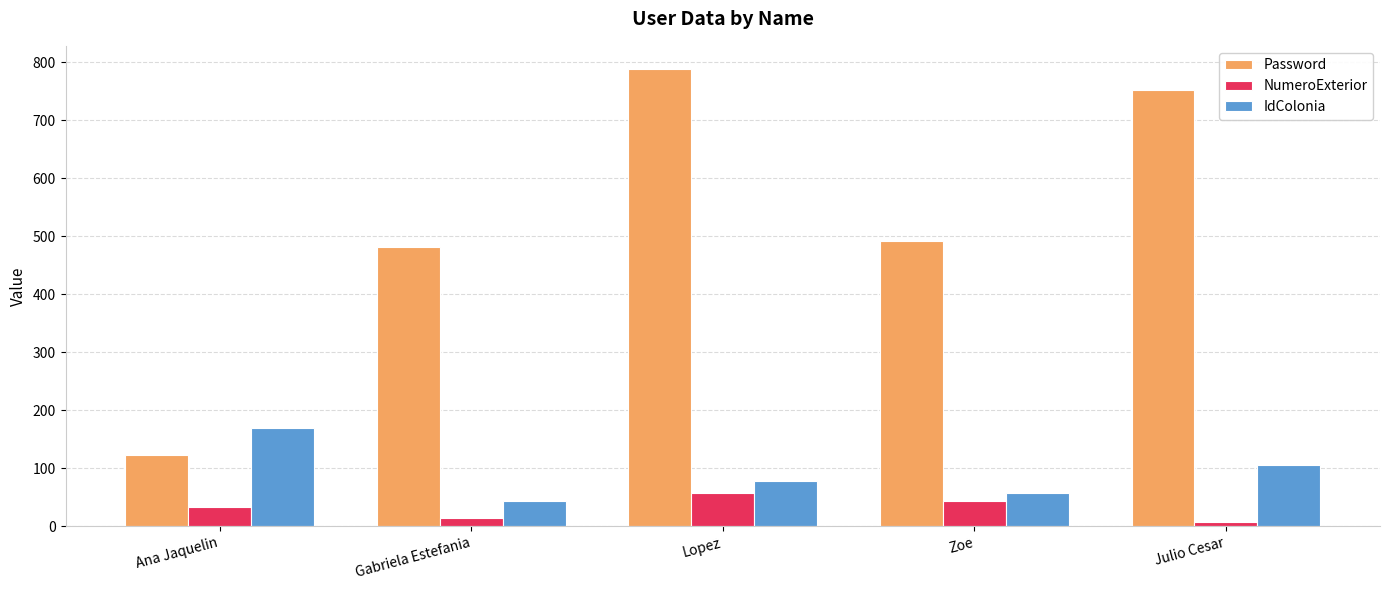

What is the sum of all IdColonia values?

455